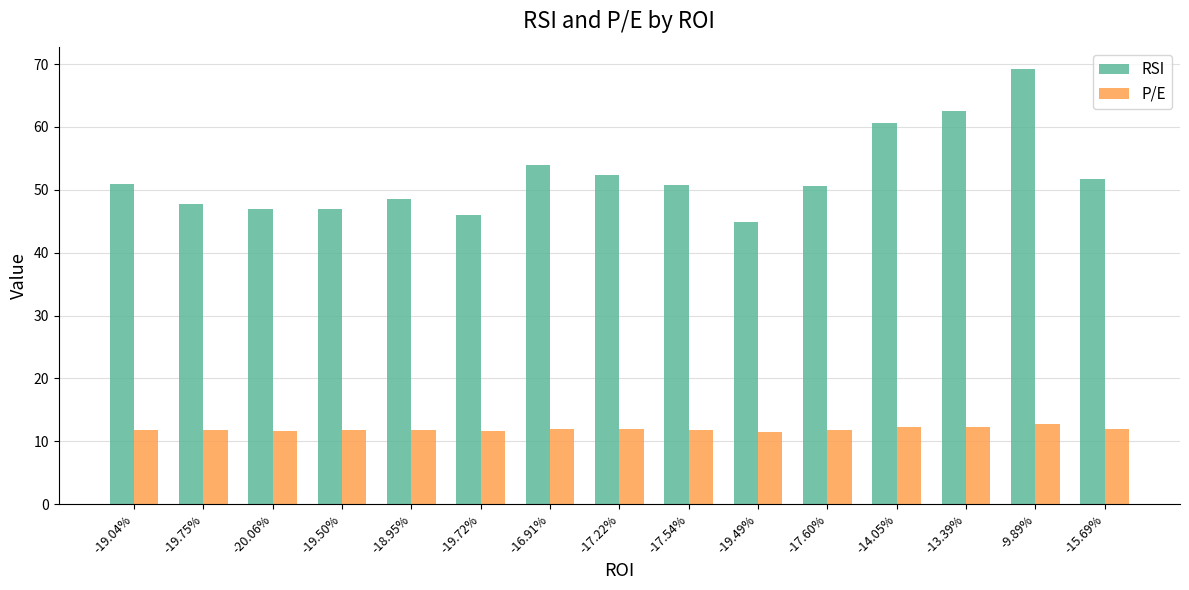

At which label does RSI reach its peak?

-9.89%